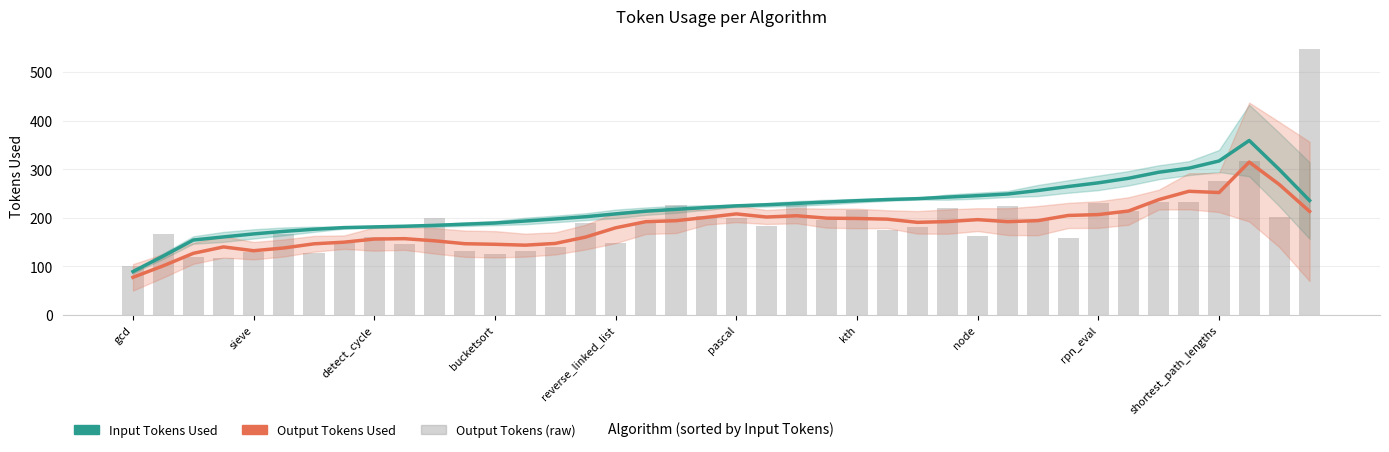

Is the value of Input Tokens Used at 25 greater than the value of Output Tokens Used (raw) at bucketsort?

Yes